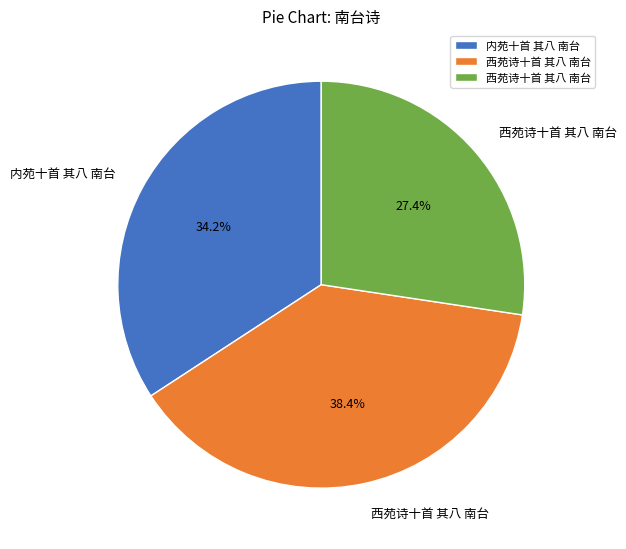

To the nearest percent, what is the average slice percentage?

33%